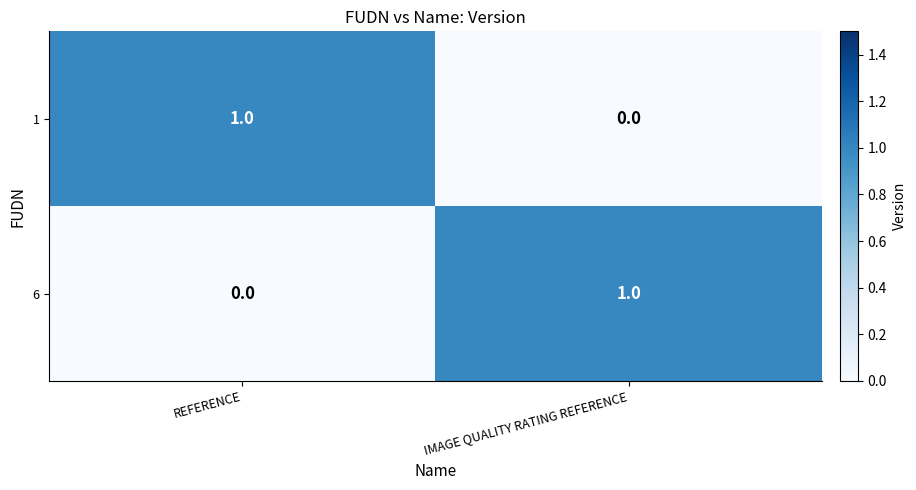

Which category has the lowest value in the 6 series?

REFERENCE